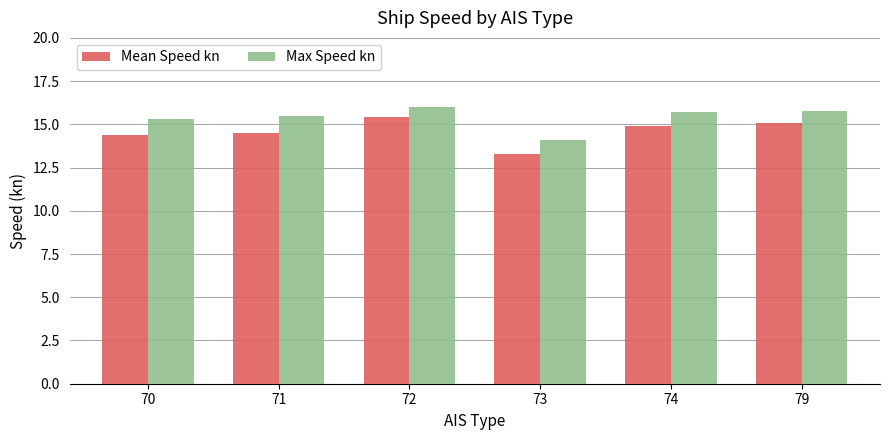

At which label does Max Speed kn first exceed 15?

70